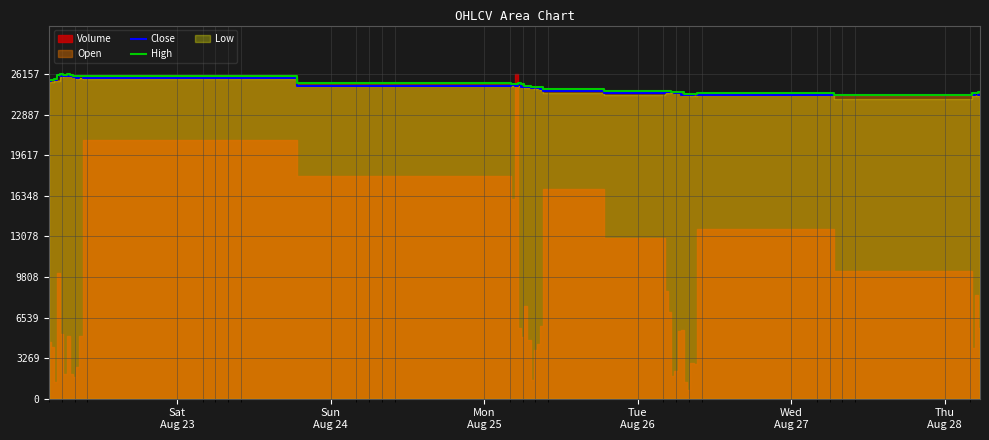

True or false: Close and High intersect in this chart.

False